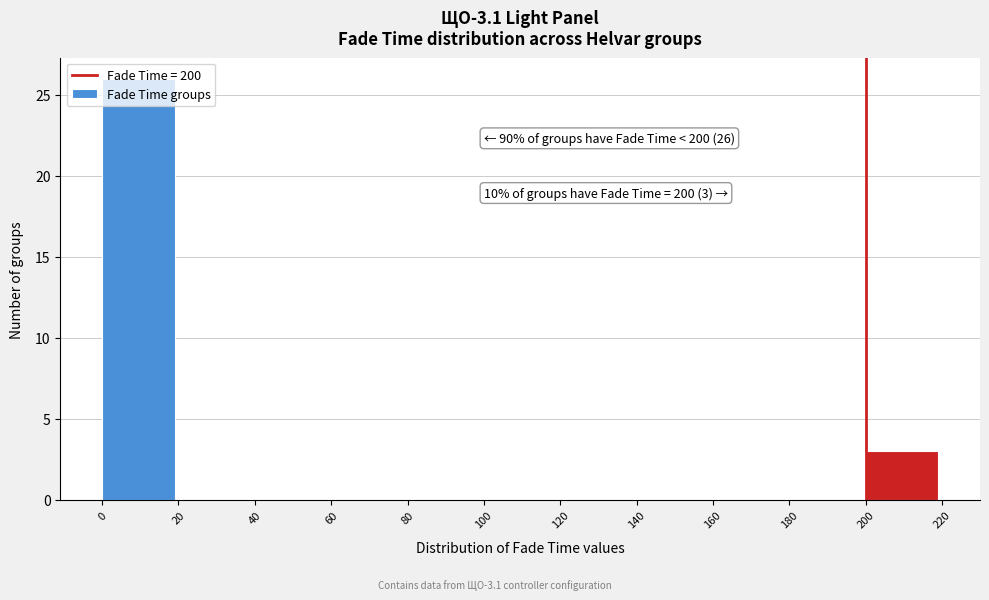

Which range on the x-axis has the tallest bar?

0 to 20